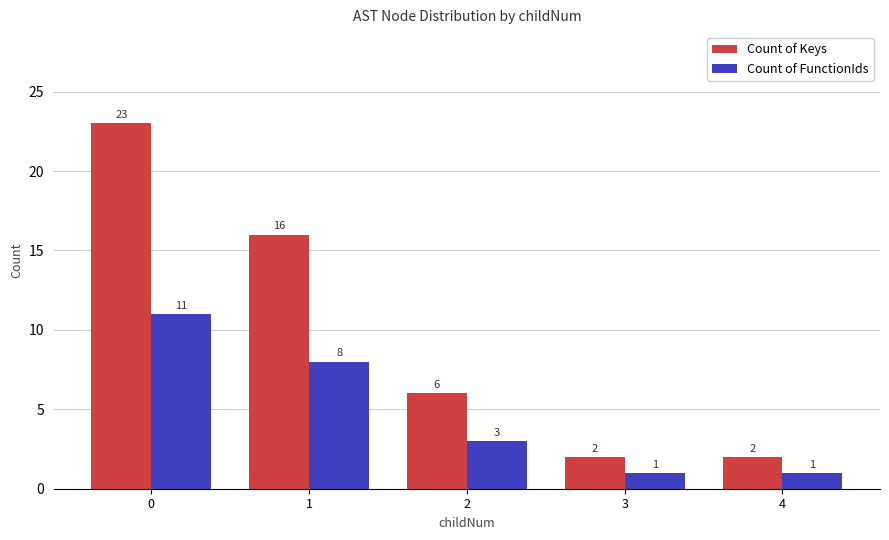

Reading left to right, extract all data points from this chart.

Count of Keys: 0=23	1=16	2=6	3=2	4=2
Count of FunctionIds: 0=11	1=8	2=3	3=1	4=1